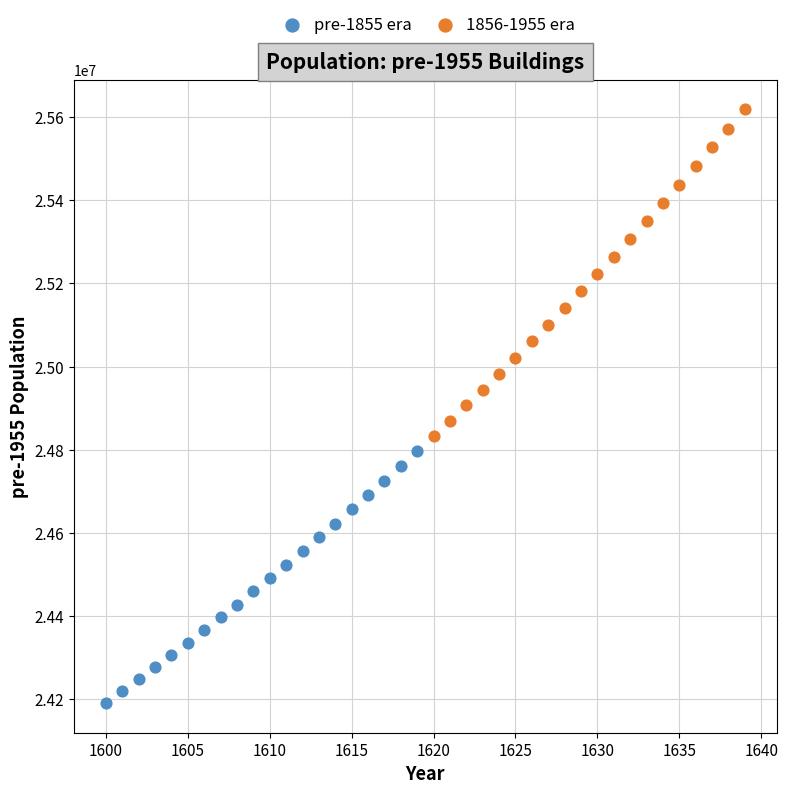

Which series has the largest Y range (max minus min)?

1856-1955 era